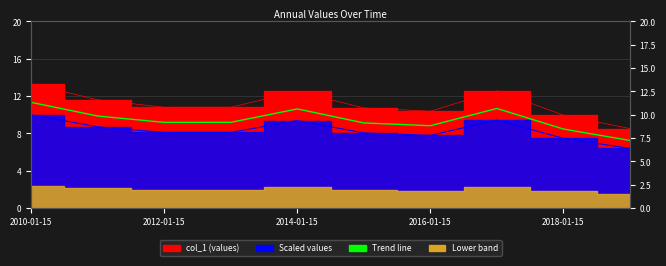

How many points are lower than both their immediate neighbors (excluding endpoints)?

2